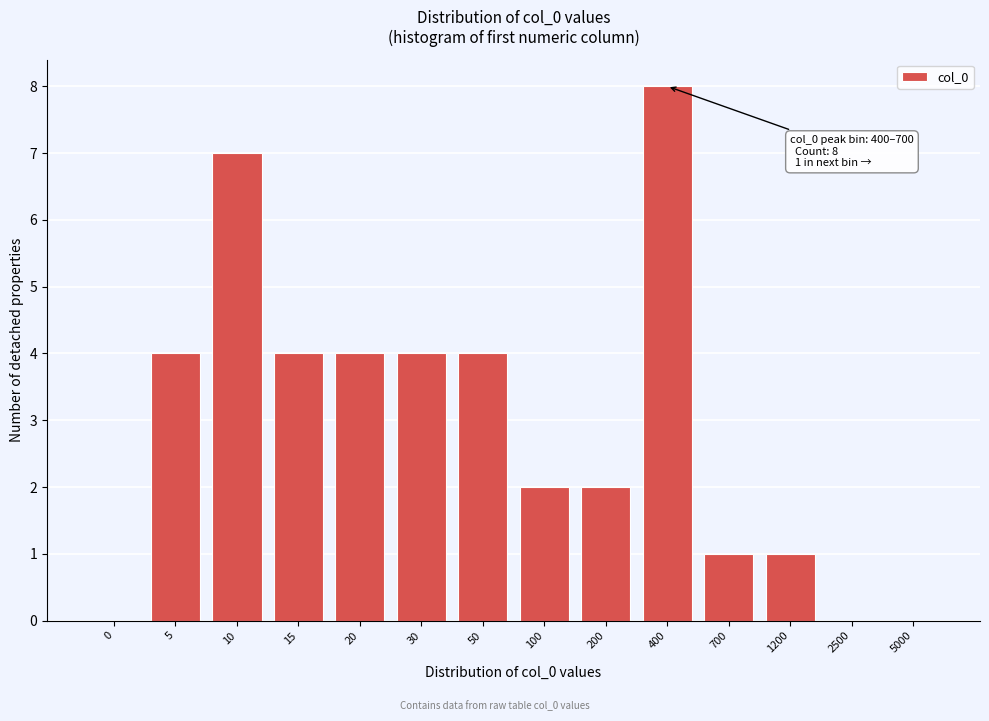

Reading right to left, transcribe all the data shown in this chart.

5000=0	2500=0	1200=1	700=1	400=8	200=2	100=2	50=4	30=4	20=4	15=4	10=7	5=4	0=0